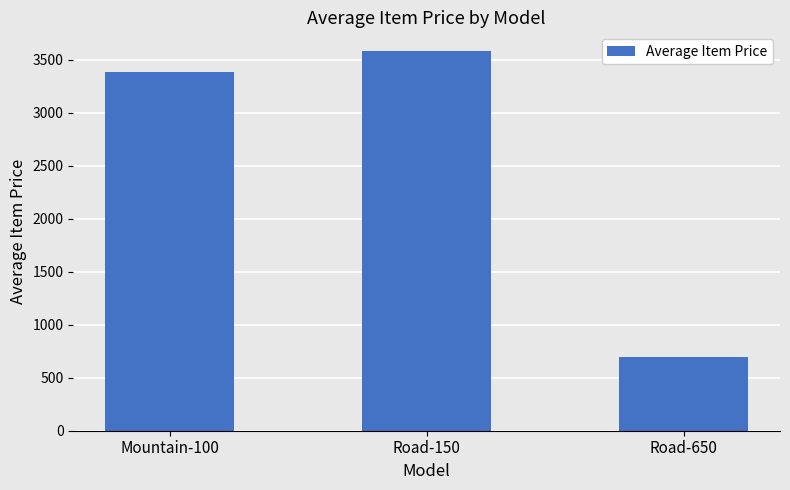

What is the smallest value displayed?

699.1